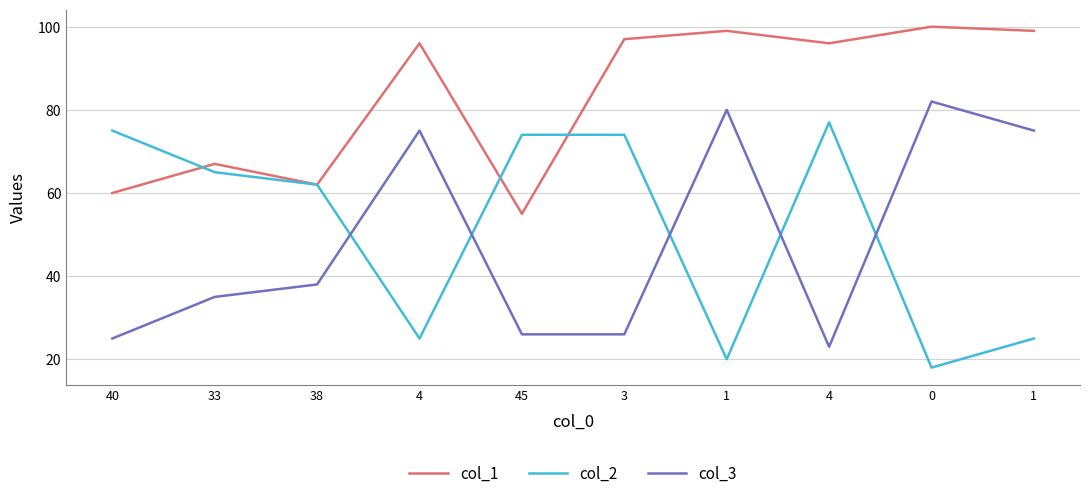

Is it true that col_3 equals 123 at 4?

False